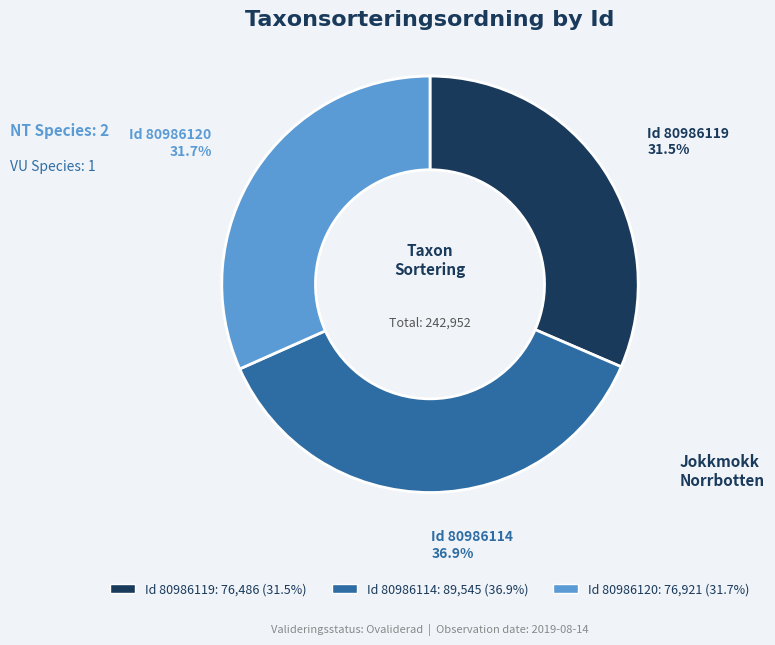

Count the number of slices in the pie.

3